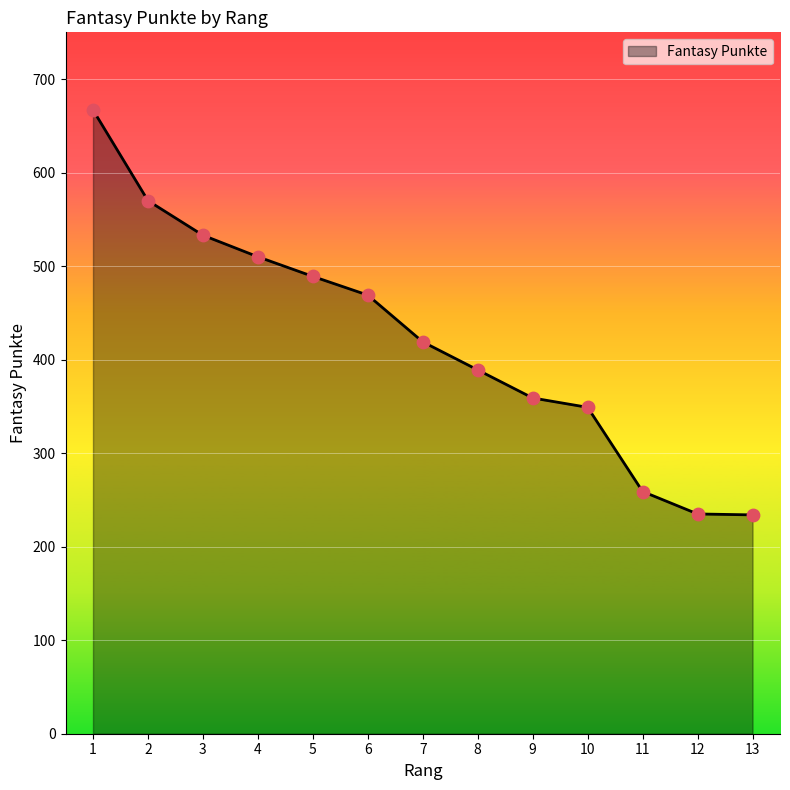

What is the change in value from 2 to 7?

-151